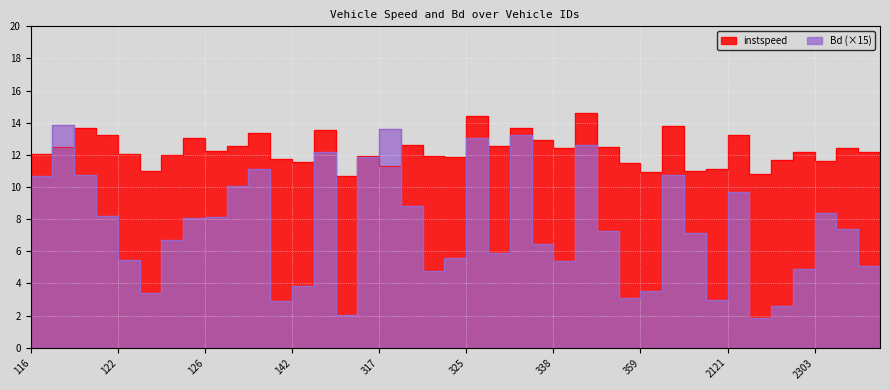

Which series ends up on top after the final intersection of Bd and instspeed?

instspeed